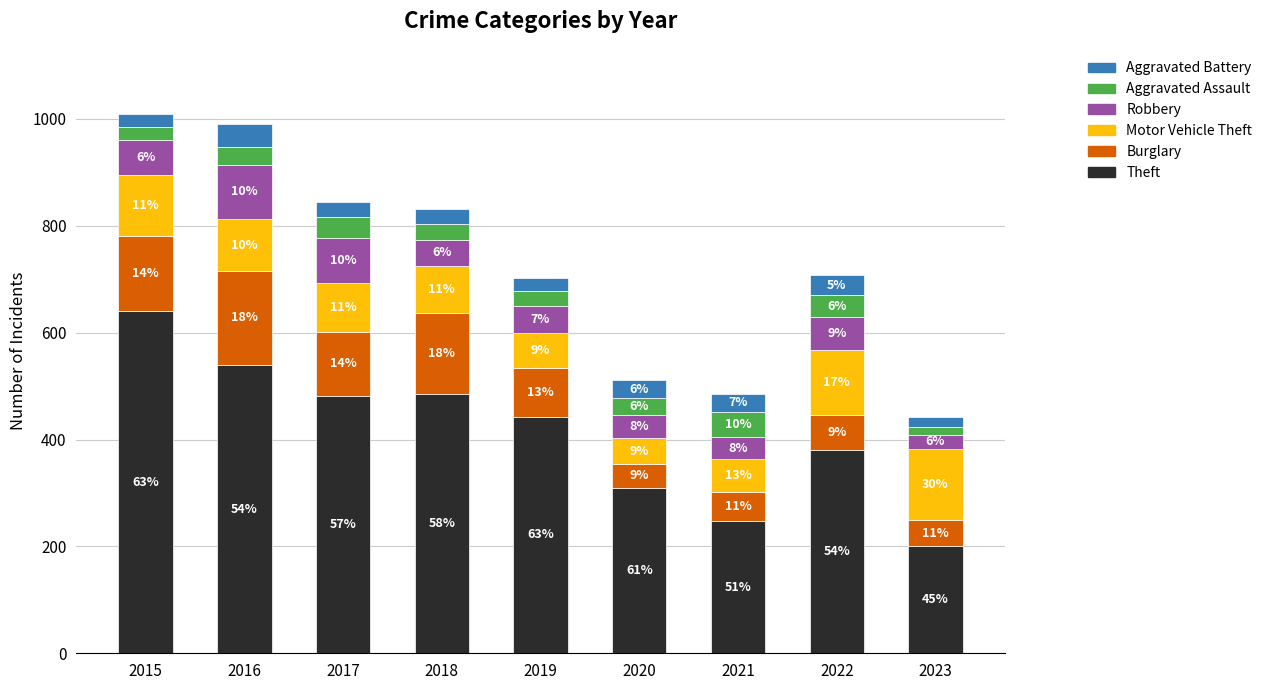

How many bars are there in total?

9